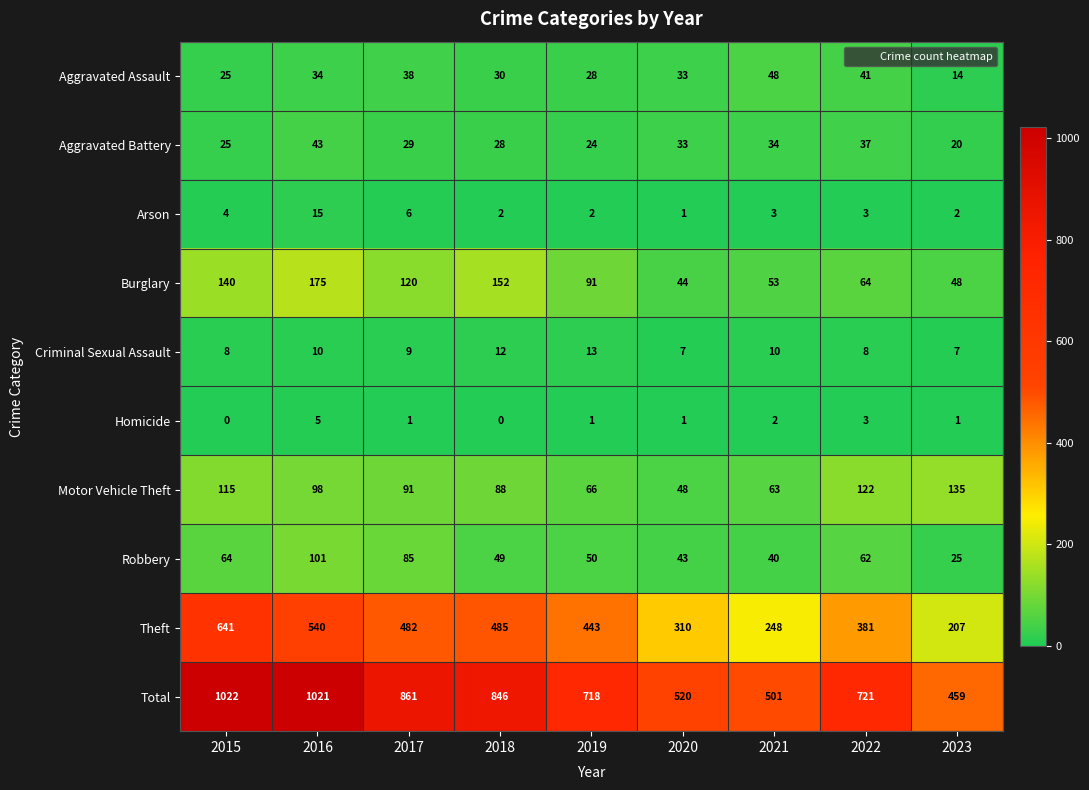

What is the difference between the highest and lowest values at 2022?

718